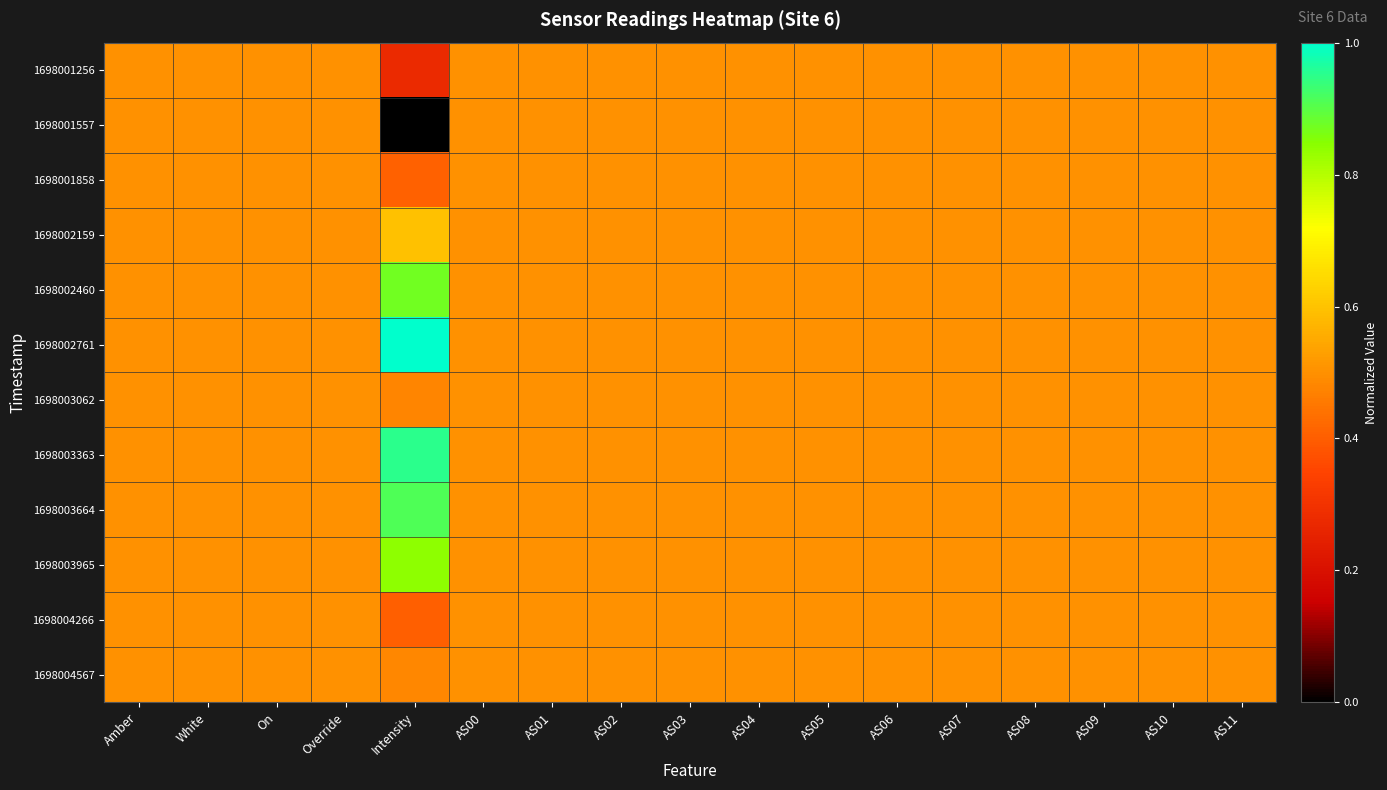

At which category is the sum across all series the highest?

Intensity